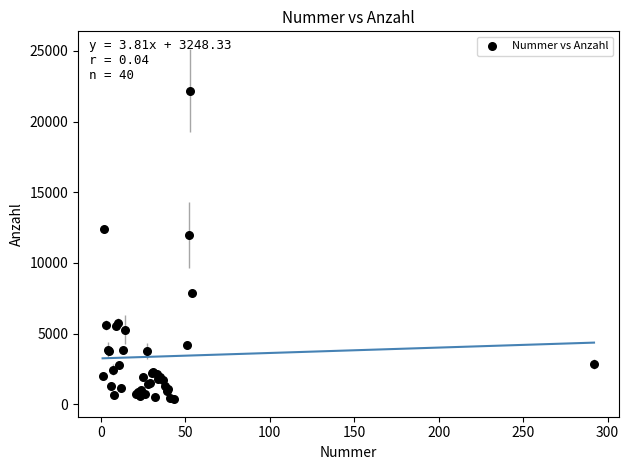

What Y value in the scatter plot is closest to 11292?

11960